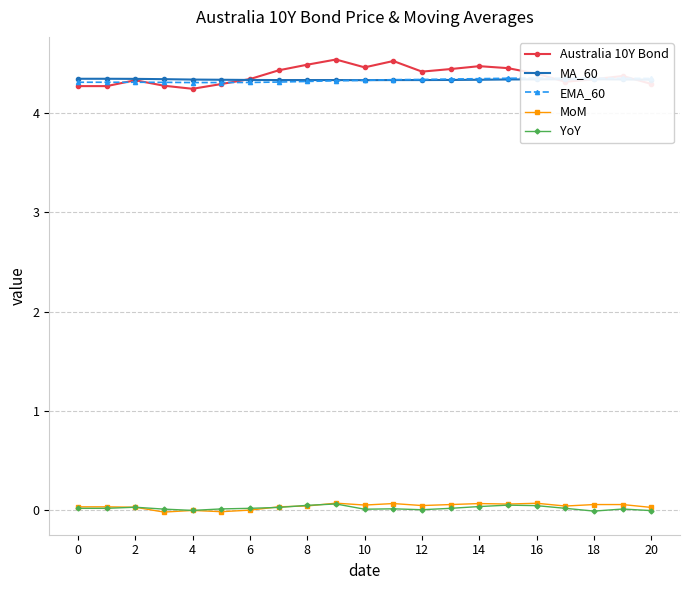

True or false: MoM has more than 2 points higher than both neighbors.

True